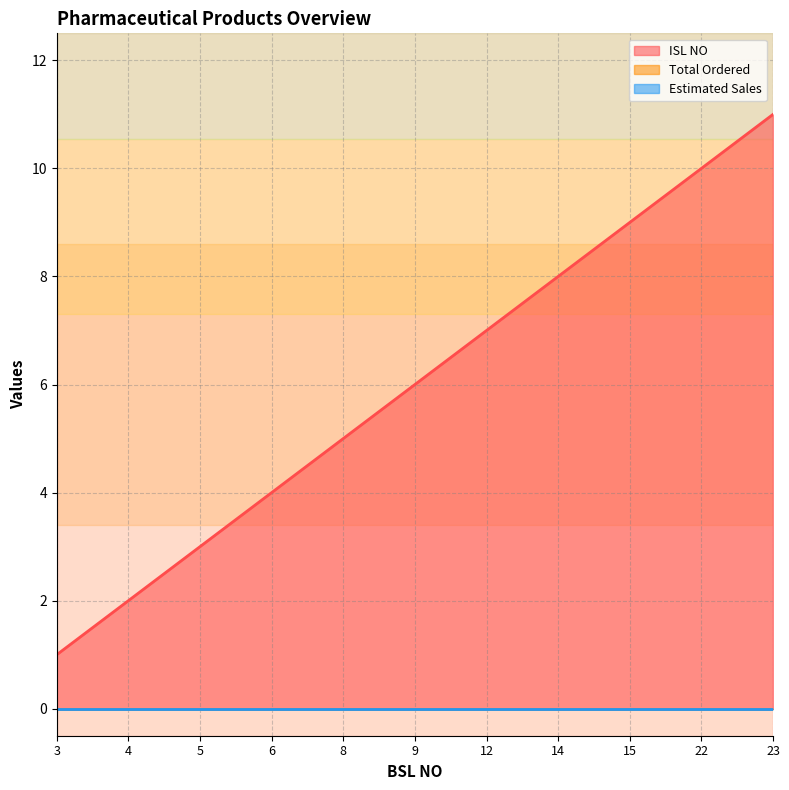

Is it true that ISL NO equals 0 at 3?

False